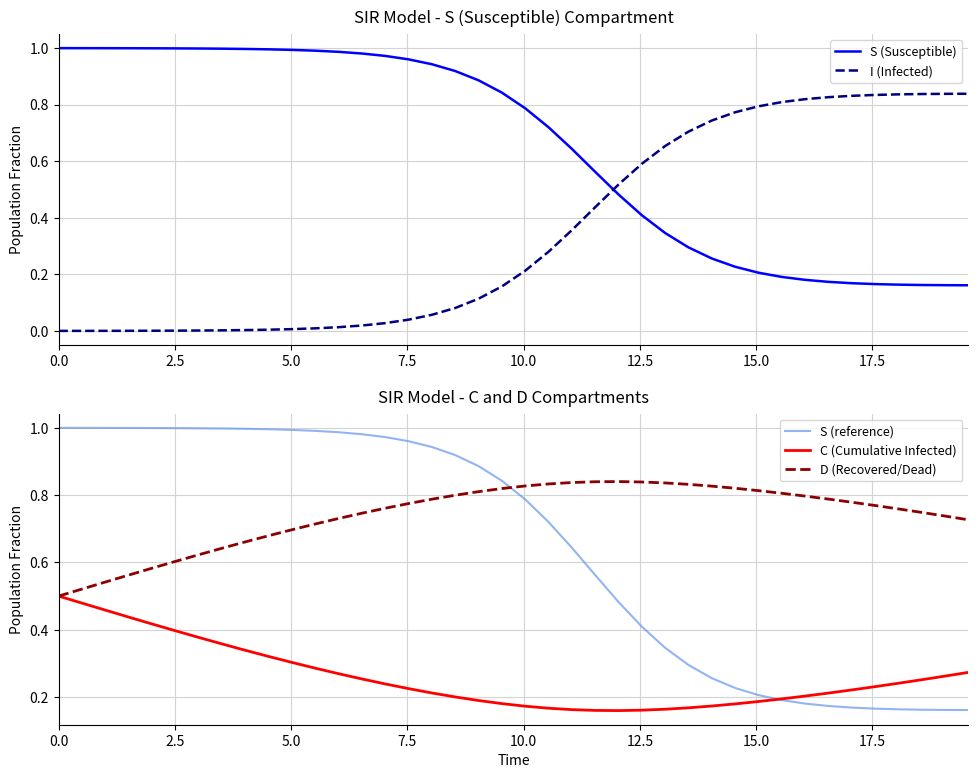

True or false: S (reference) and D (Recovered/Dead) intersect in this chart.

True